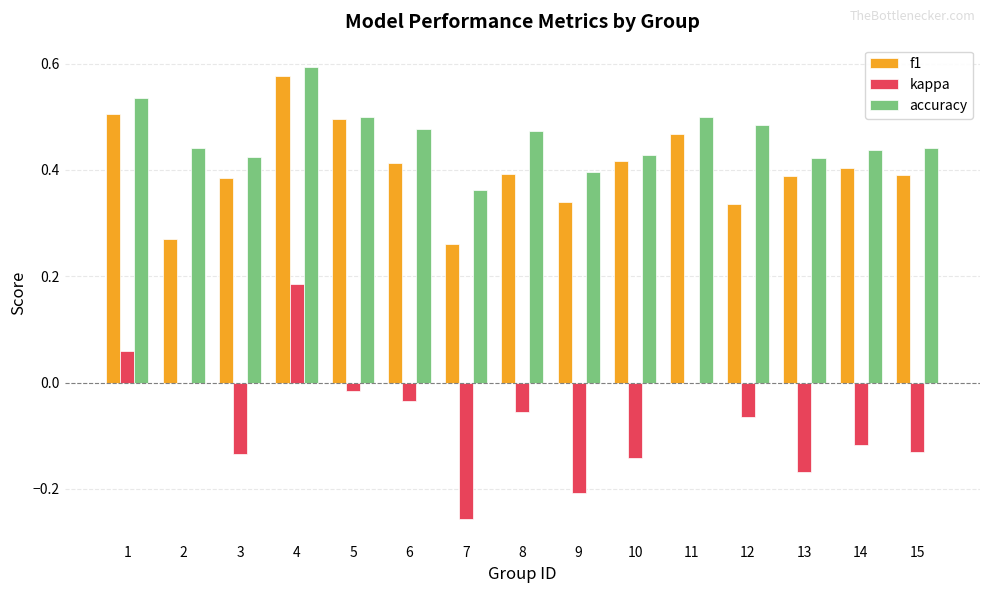

At which category is the sum across all series the highest?

4